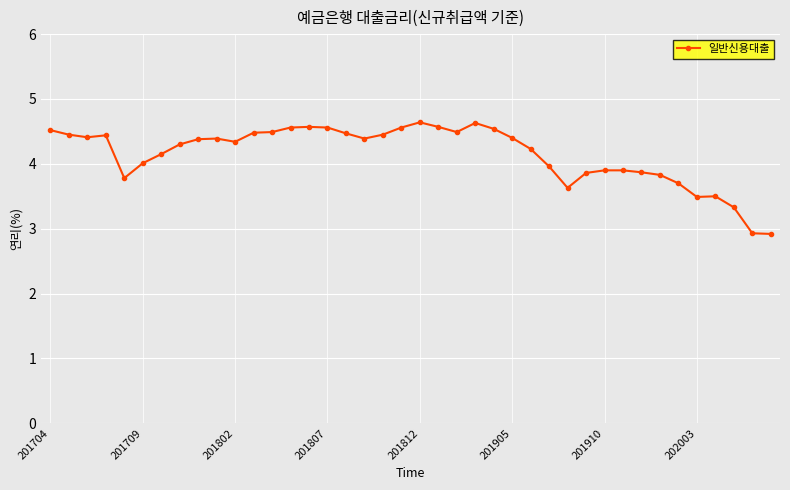

What is the greatest value displayed?

4.6